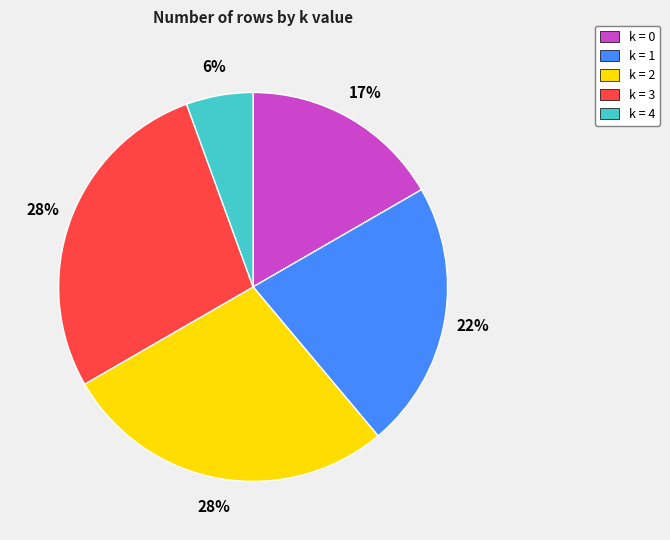

To the nearest percent, what percentage of the pie is k = 1?

22%